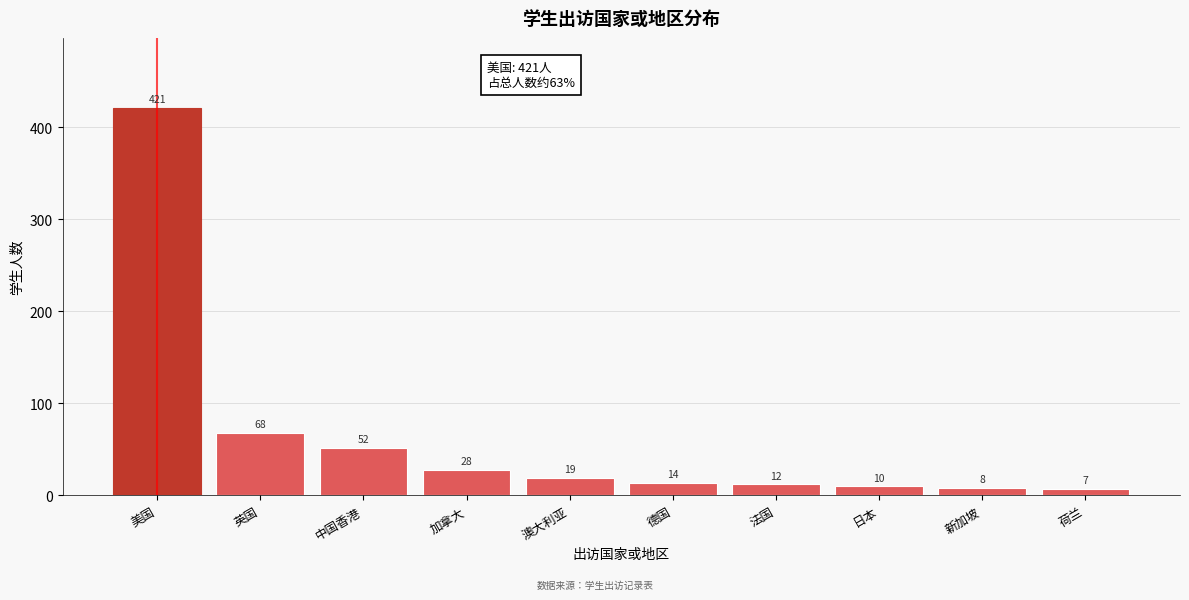

Reading right to left, extract all data points from this chart.

荷兰=7	新加坡=8	日本=10	法国=12	德国=14	澳大利亚=19	加拿大=28	中国香港=52	英国=68	美国=421